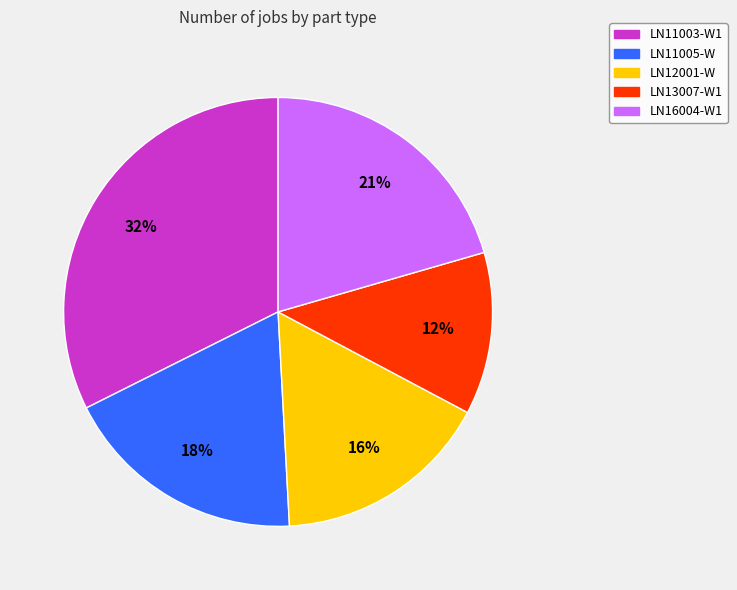

To the nearest percent, what is the difference between the LN11003-W1 and LN12001-W slice percentages?

16%